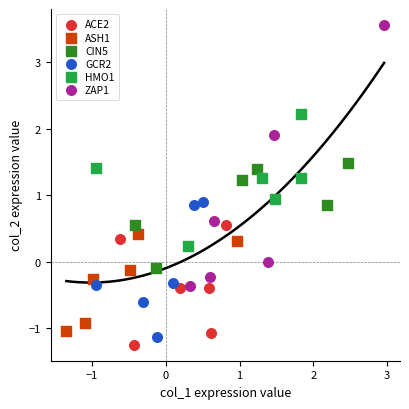

Which series reaches the maximum Y coordinate?

ZAP1